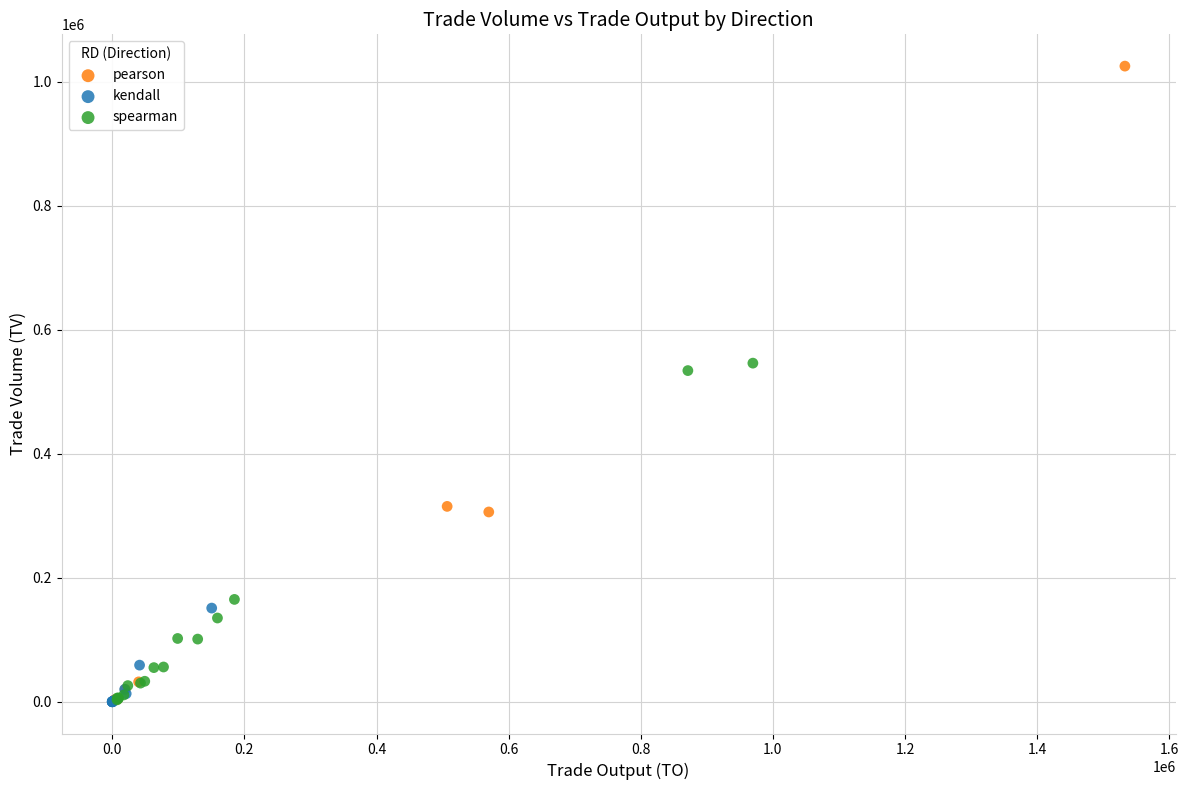

Which series has the widest spread of Y values?

pearson